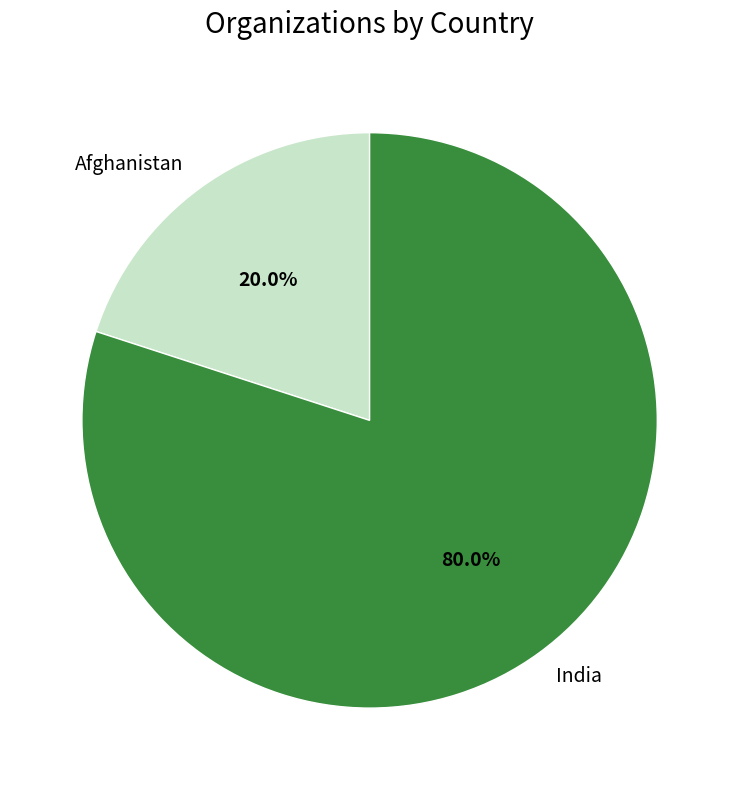

To the nearest percent, what portion does India represent?

80%